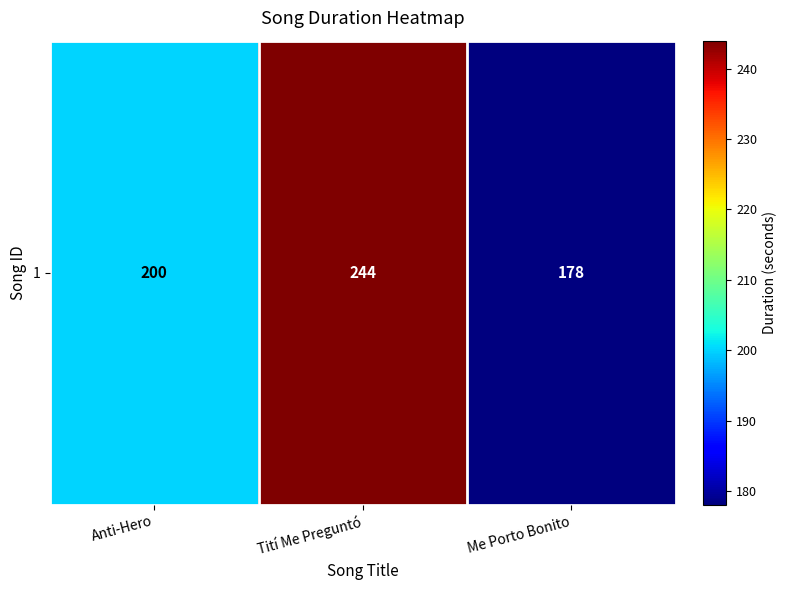

Reading right to left, what are all the values shown in this chart?

Me Porto Bonito=178	Tití Me Preguntó=244	Anti-Hero=200